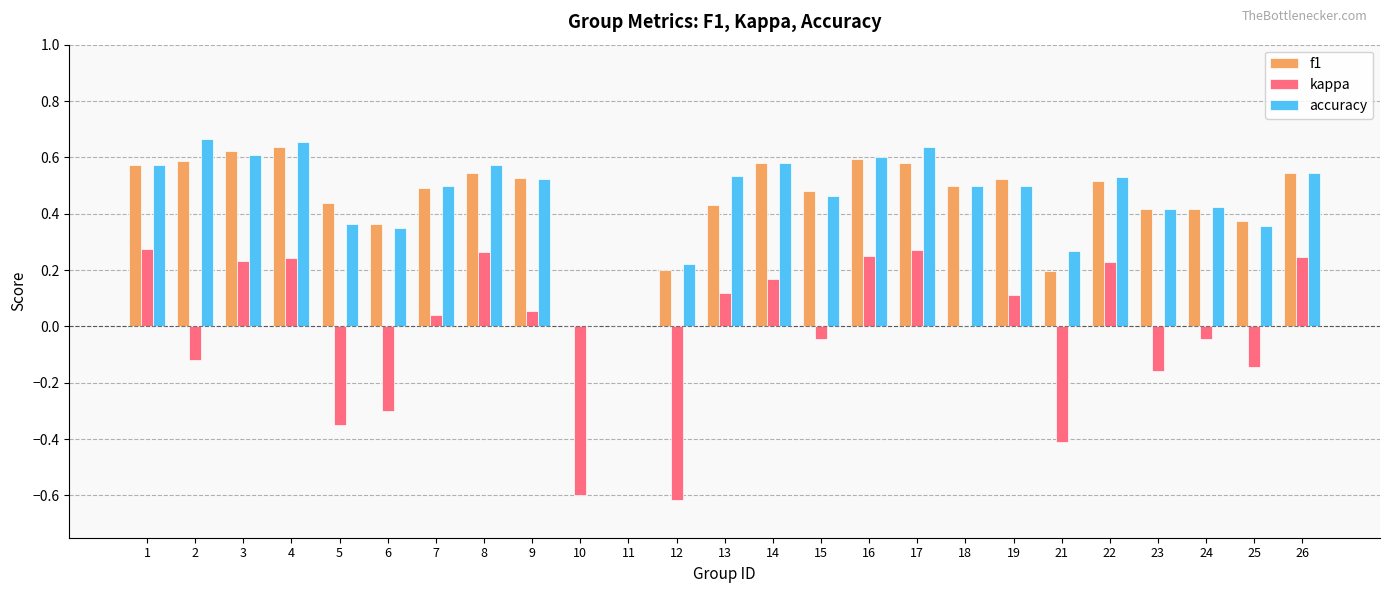

True or false: kappa has a value of -0.2 at 10.

False